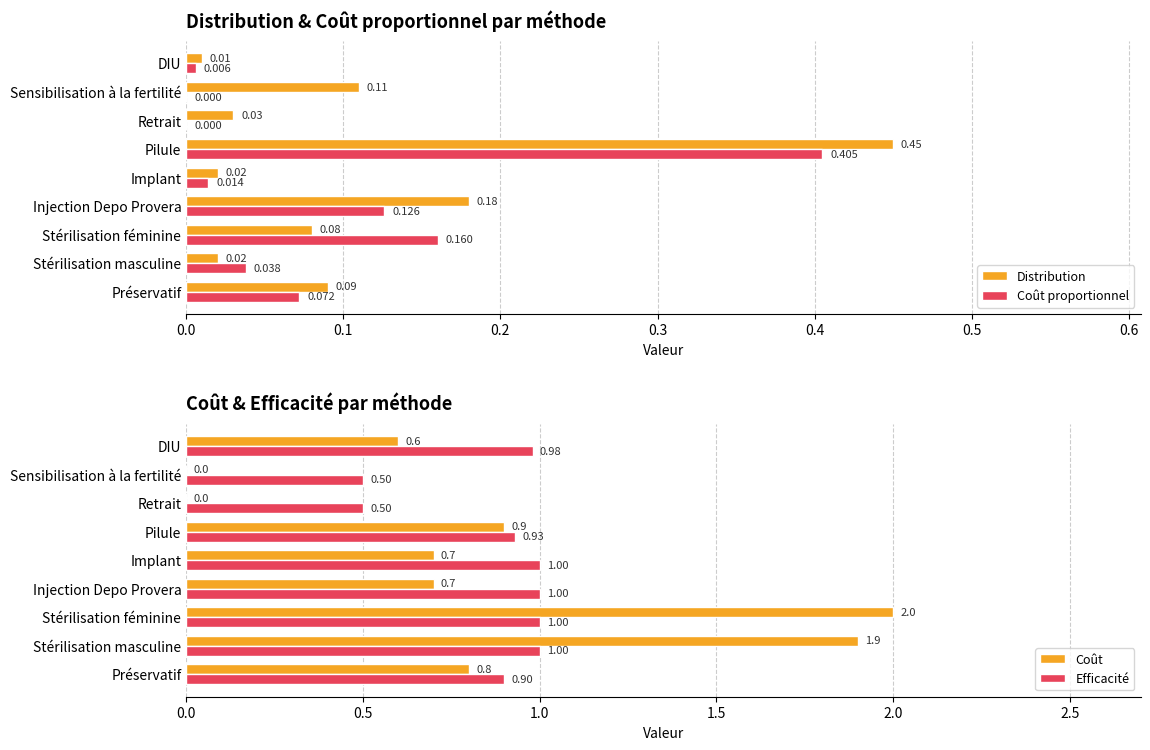

What is the sum of all Coût values?

7.6